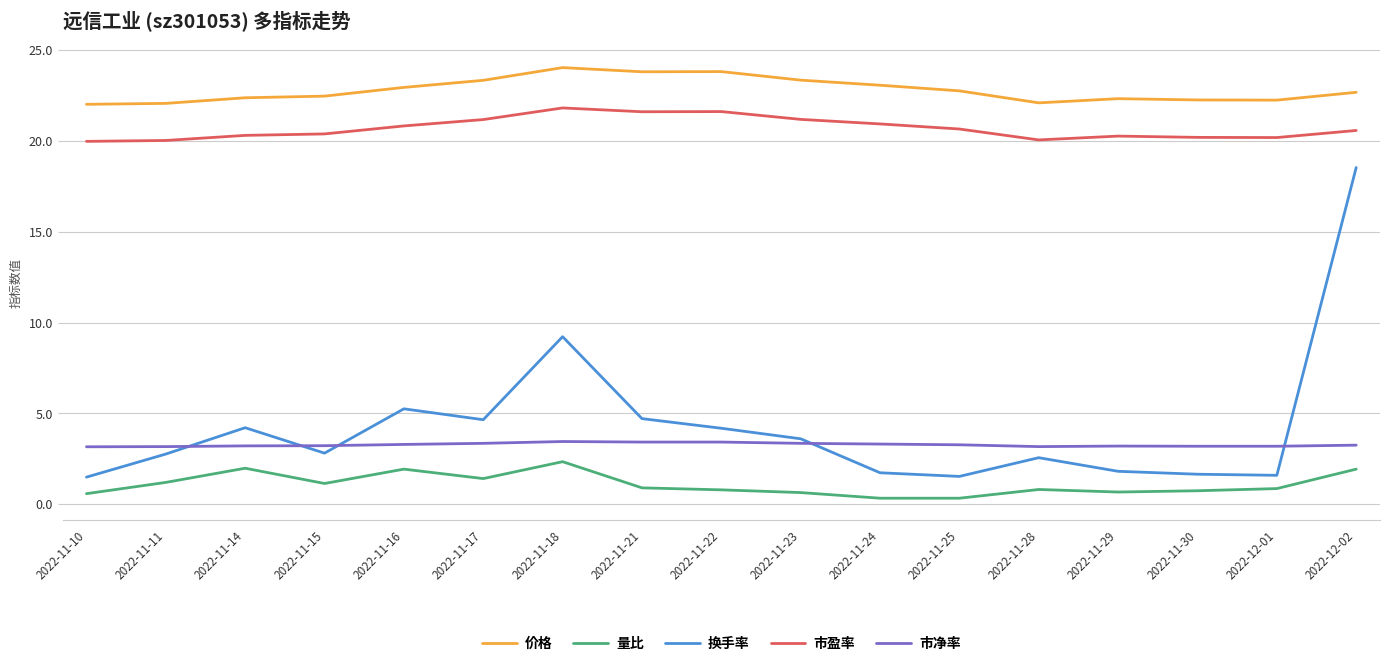

How many distinct data groups are displayed?

5